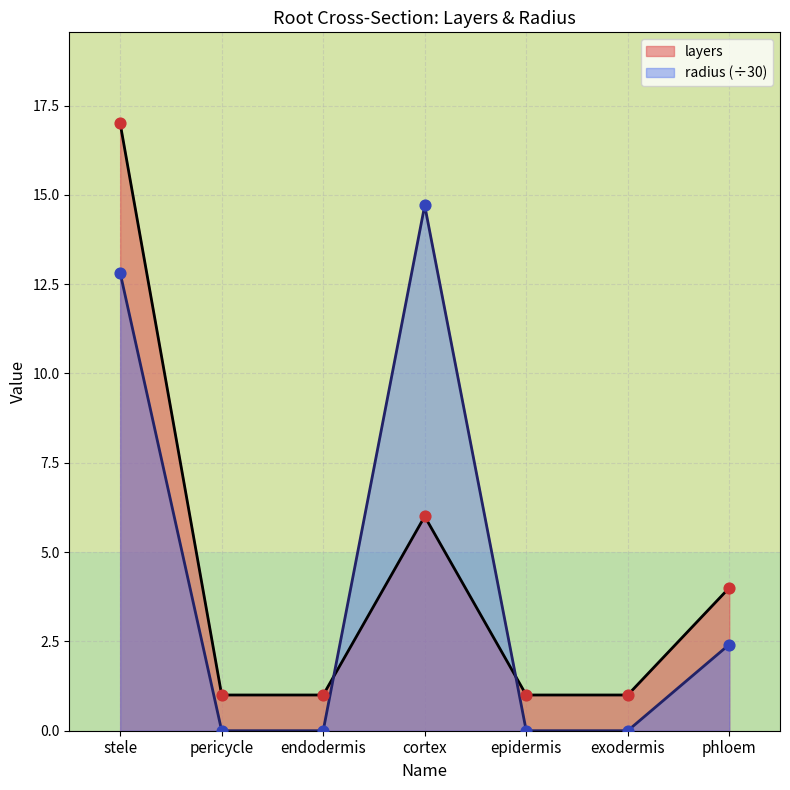

Which series contains the lowest Y value?

radius